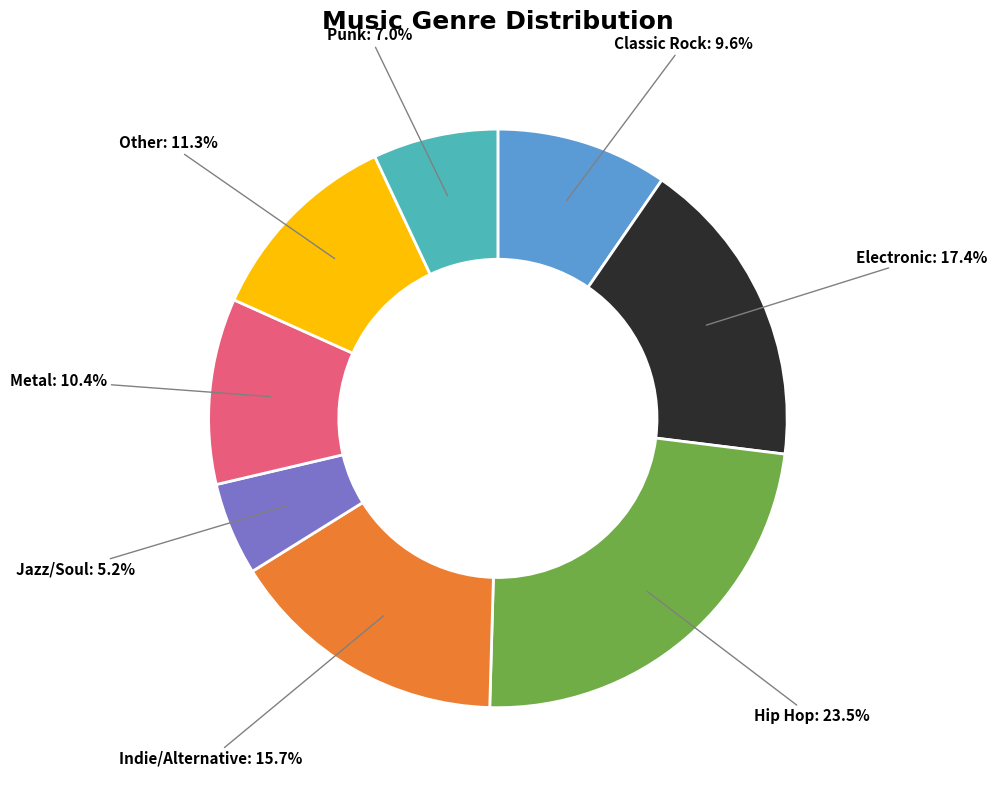

Does any single category account for the majority?

No